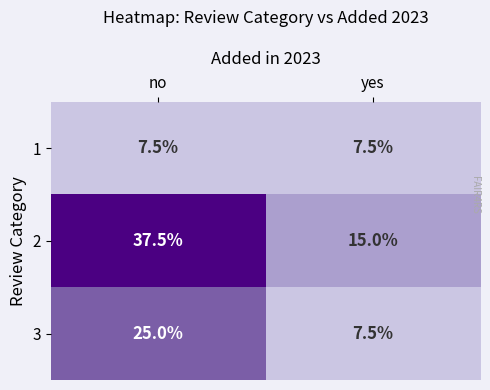

List the series in order of their overall mean, lowest first.

1, 3, 2